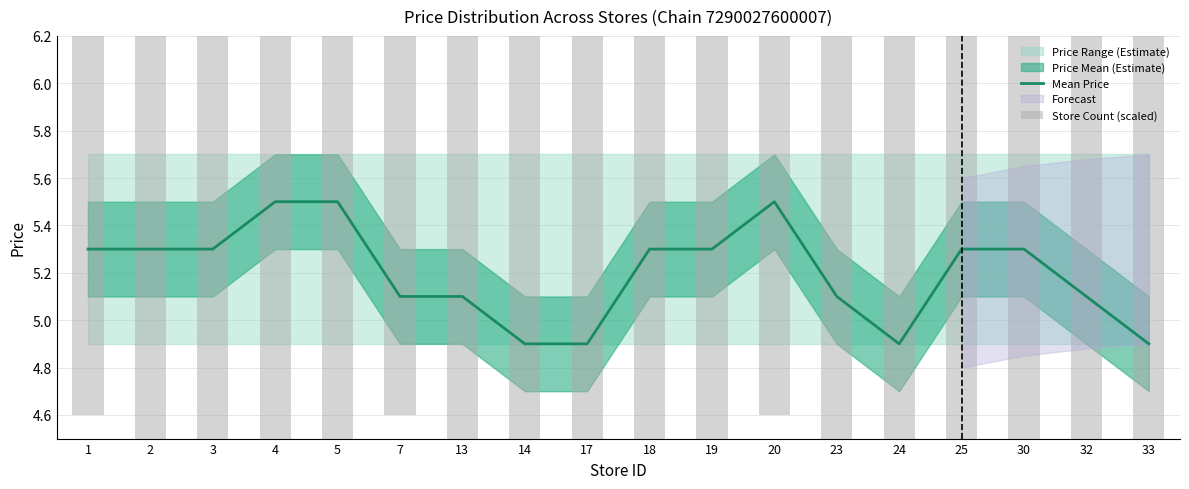

True or false: Store Count (scaled) has a value of 5.3 at 19.

True